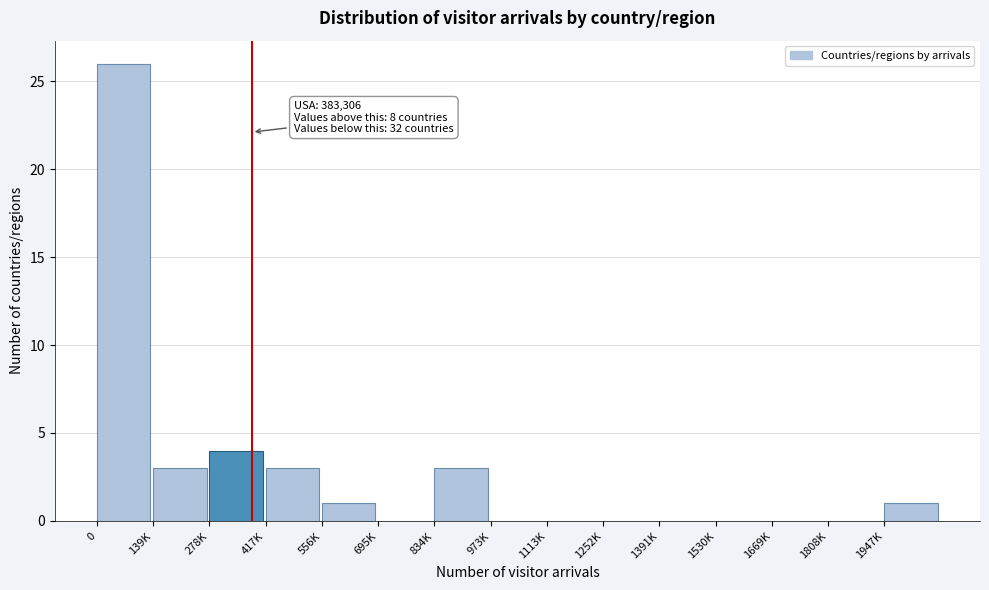

Reading left to right, list all the values displayed in this chart.

0=26	139K=3	278K=4	417K=3	556K=1	695K=0	834K=3	973K=0	1113K=0	1252K=0	1391K=0	1530K=0	1669K=0	1808K=0	1947K=1